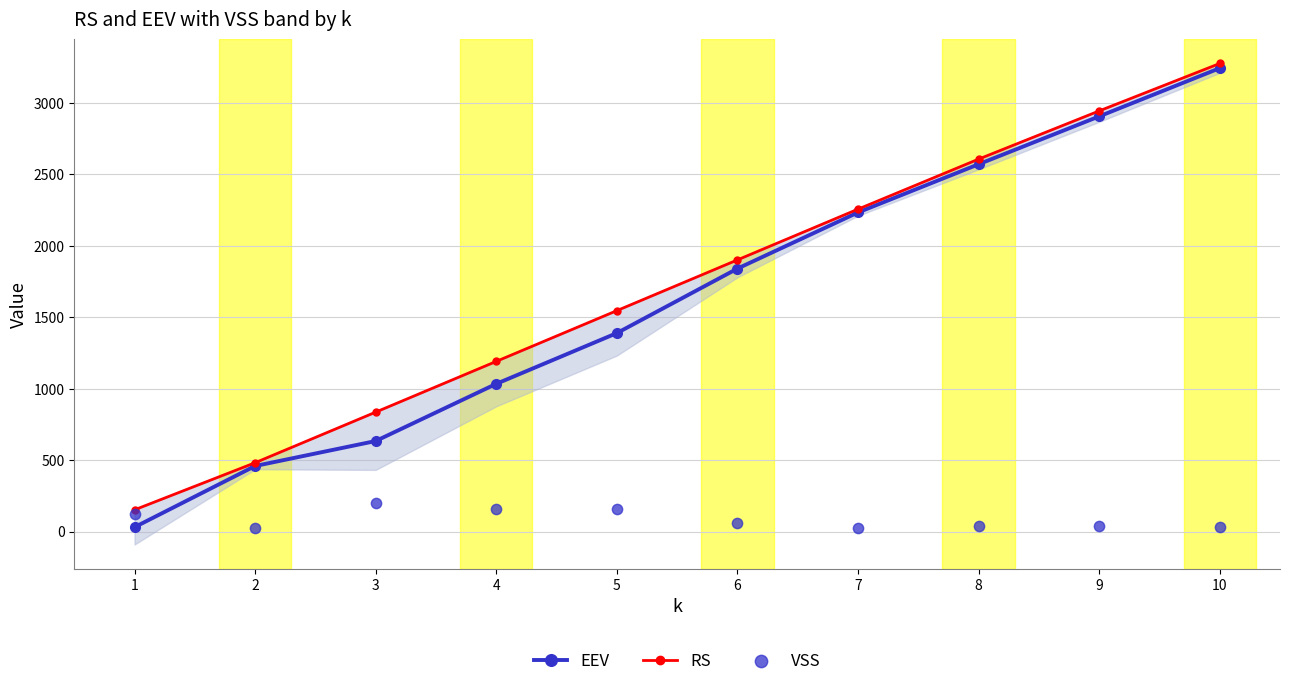

Which series has the widest spread of Y values?

EEV